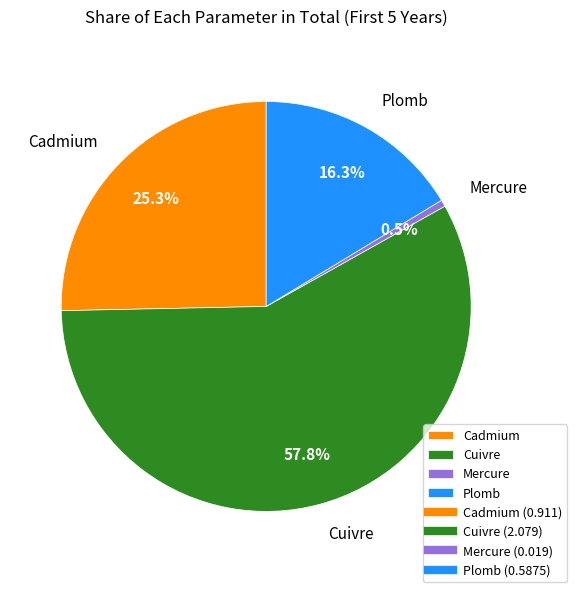

How many slices are in this pie chart?

4